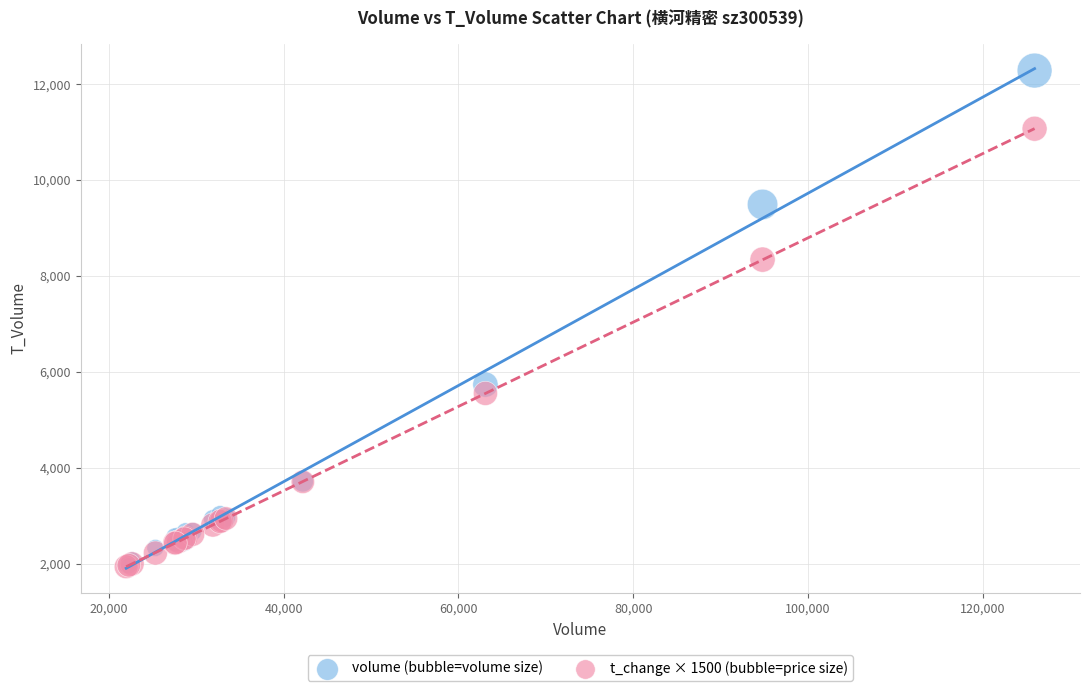

Across all series, what Y value is closest to 7109?

8340.0